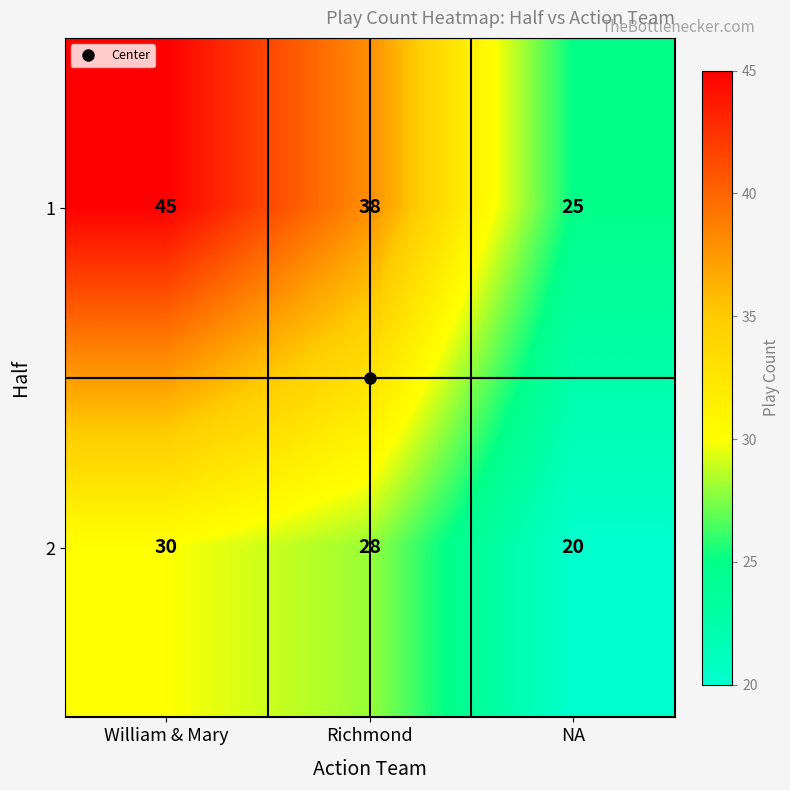

Which category has the lowest value in the 1 series?

NA